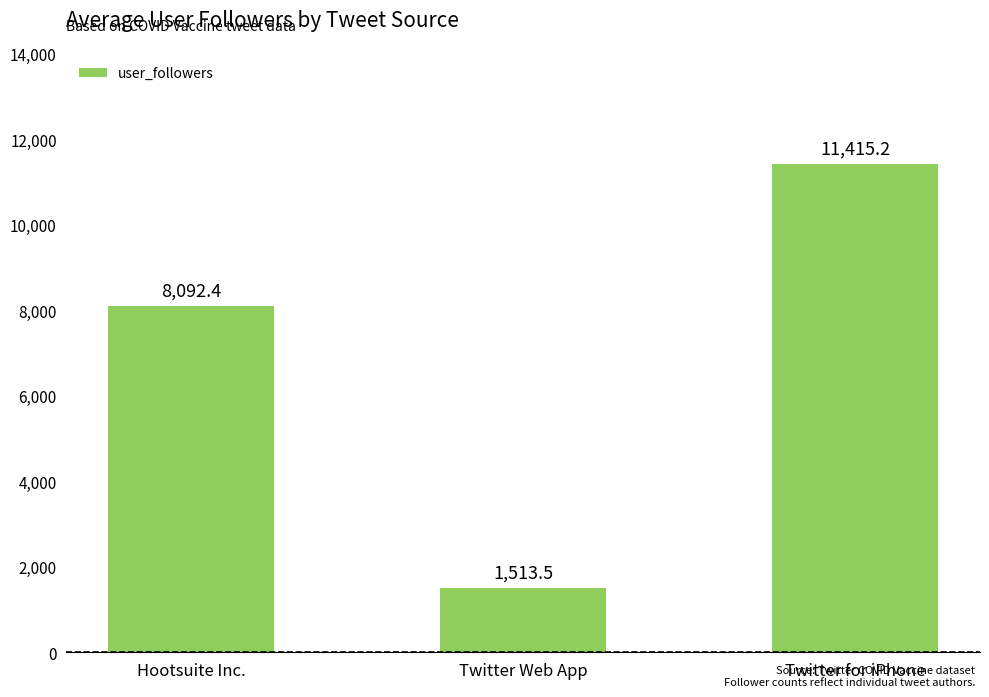

Are the bars horizontal?

No